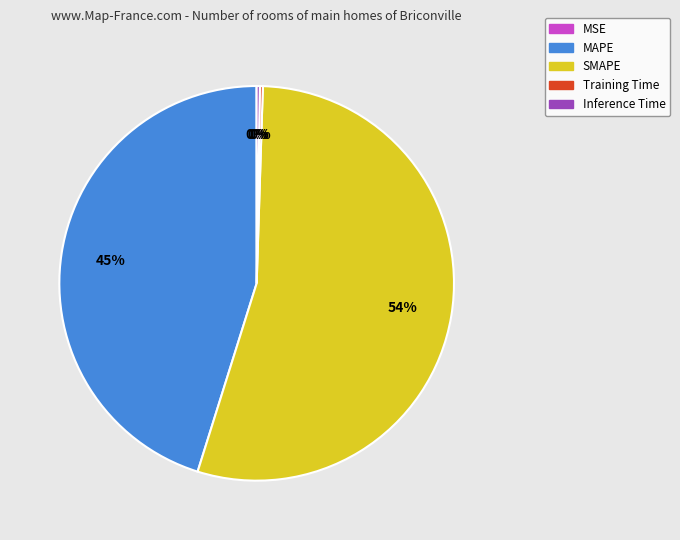

Does any single category account for the majority?

Yes